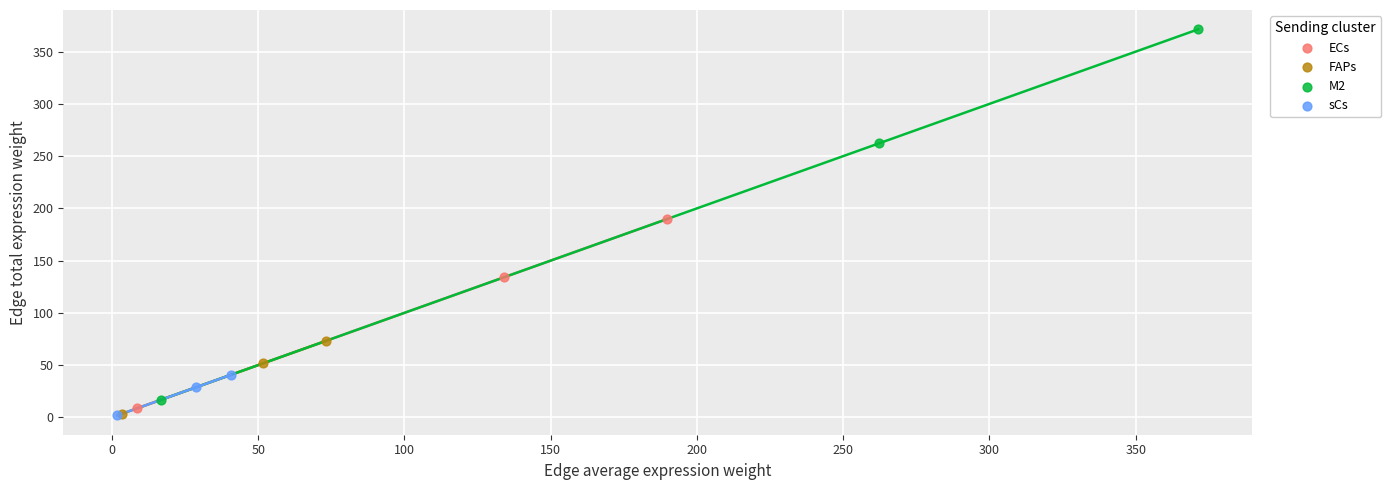

Which series contains the highest Y value?

M2